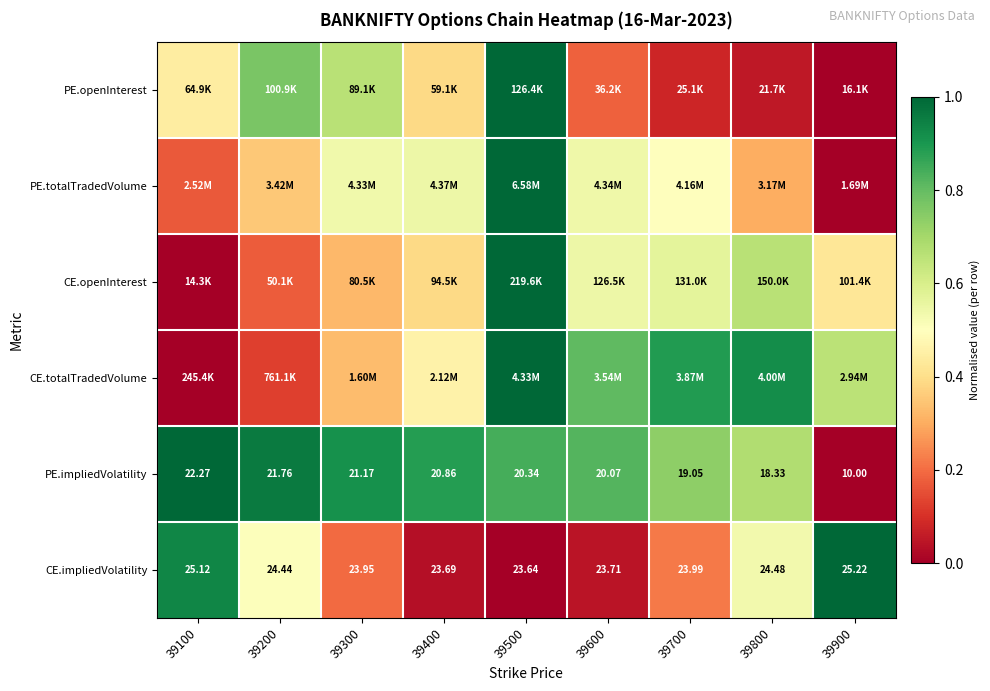

Which has a higher value, 39200 or 39600?

39200